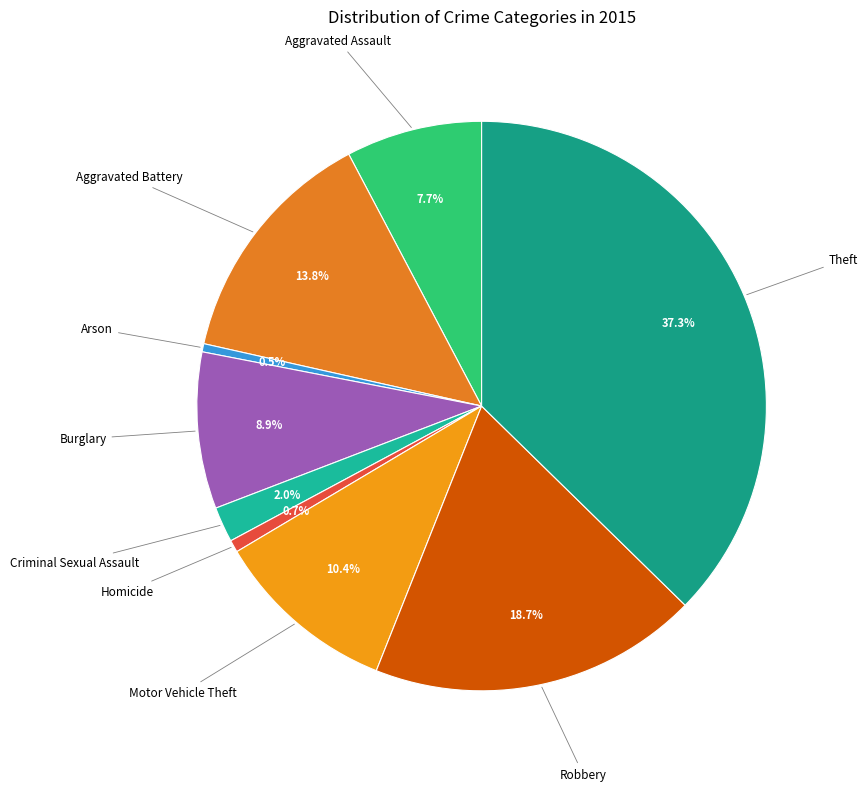

Count the number of slices in the pie.

9